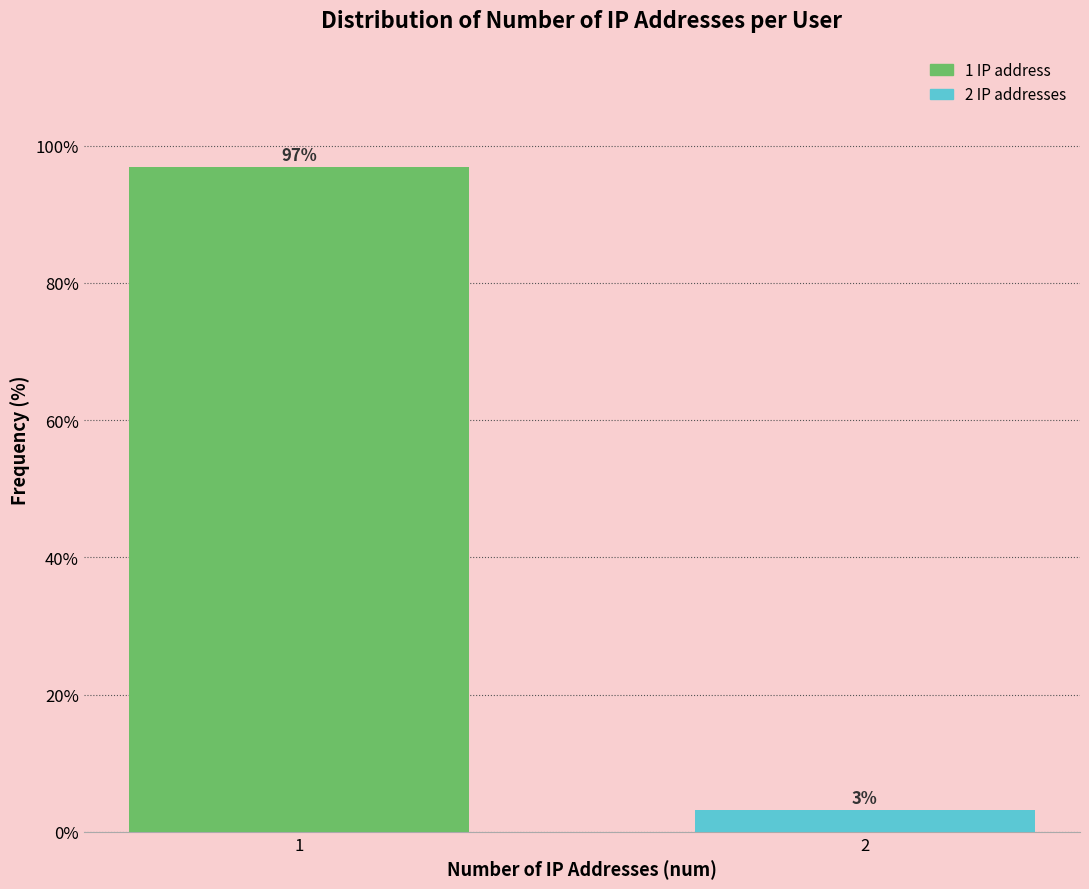

What is the average value?

50.0